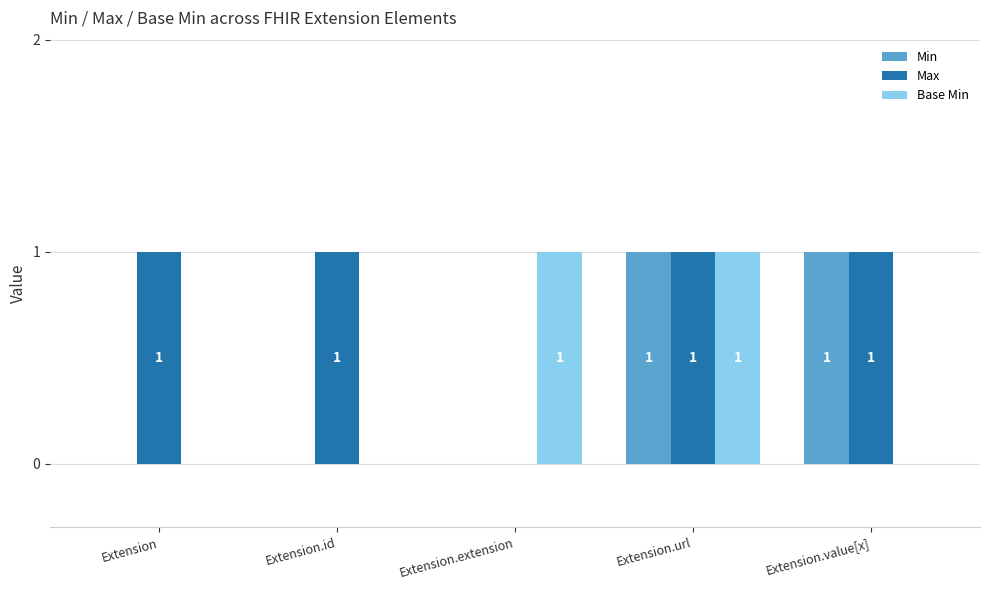

How many data points in Min are above 0?

2